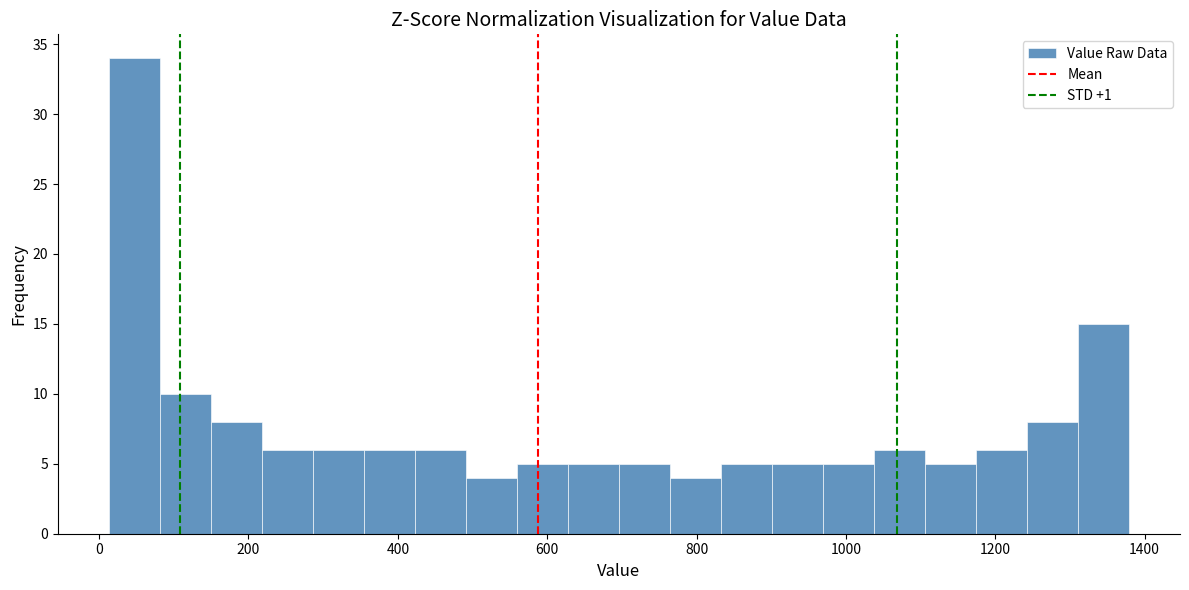

Read against the x-axis, roughly where is the centre of the tallest bar?

40